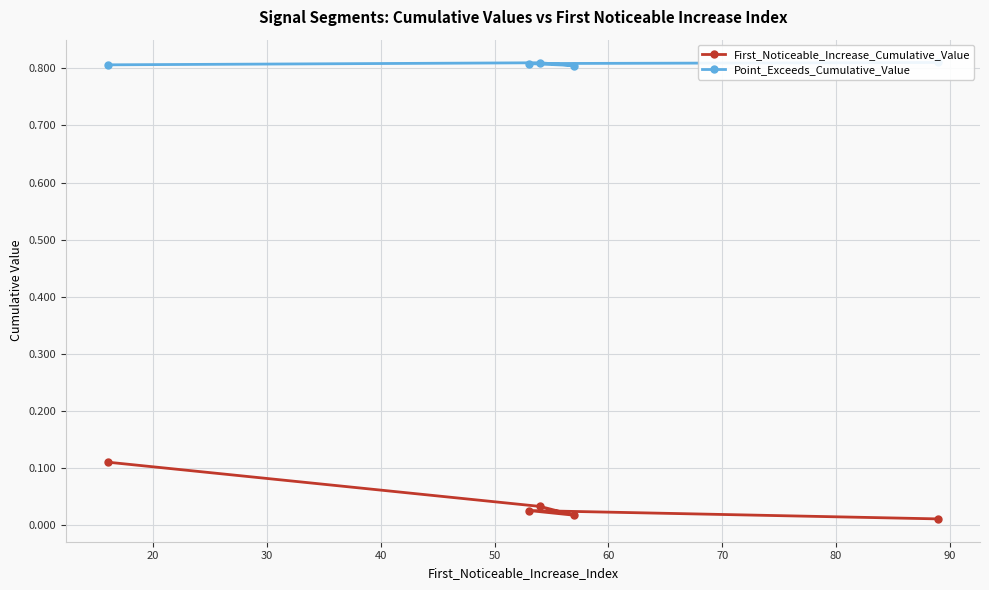

Count the First_Noticeable_Increase_Cumulative_Value values in the range 0 to 1.

5